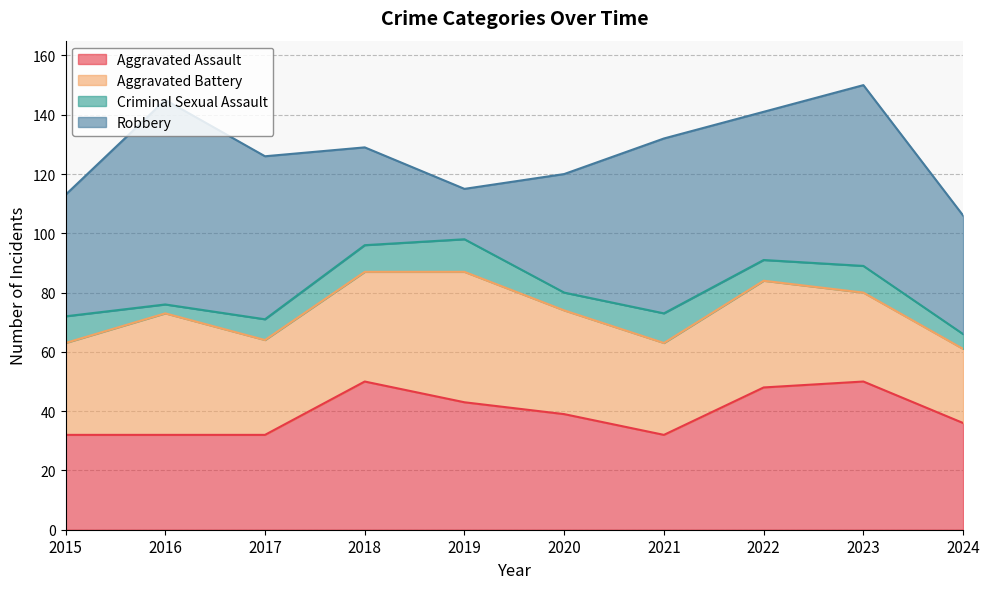

Between 2015 and 2022, which series saw the biggest shift?

Aggravated Assault